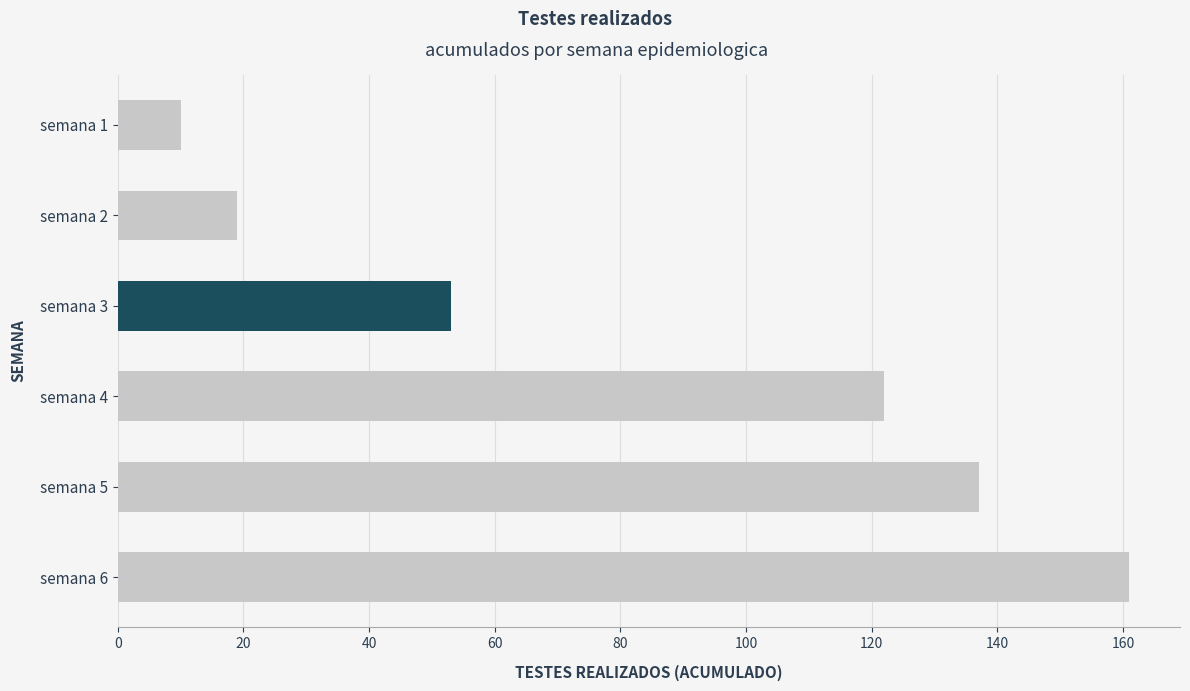

List the labels in order of value, largest first.

semana 6, semana 5, semana 4, semana 3, semana 2, semana 1